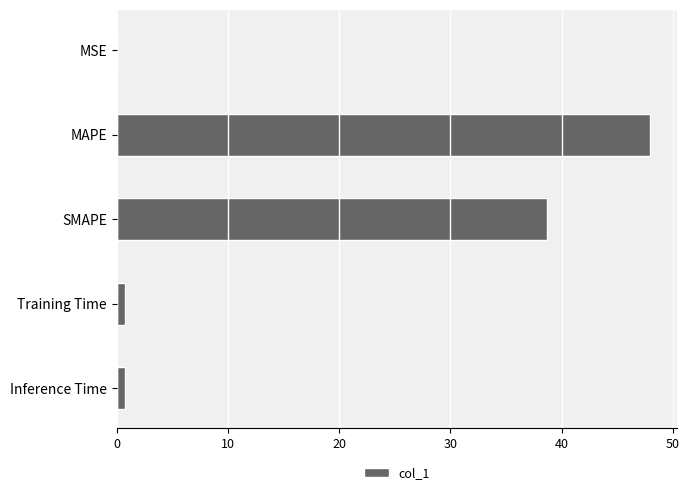

What is the greatest value displayed?

48.0